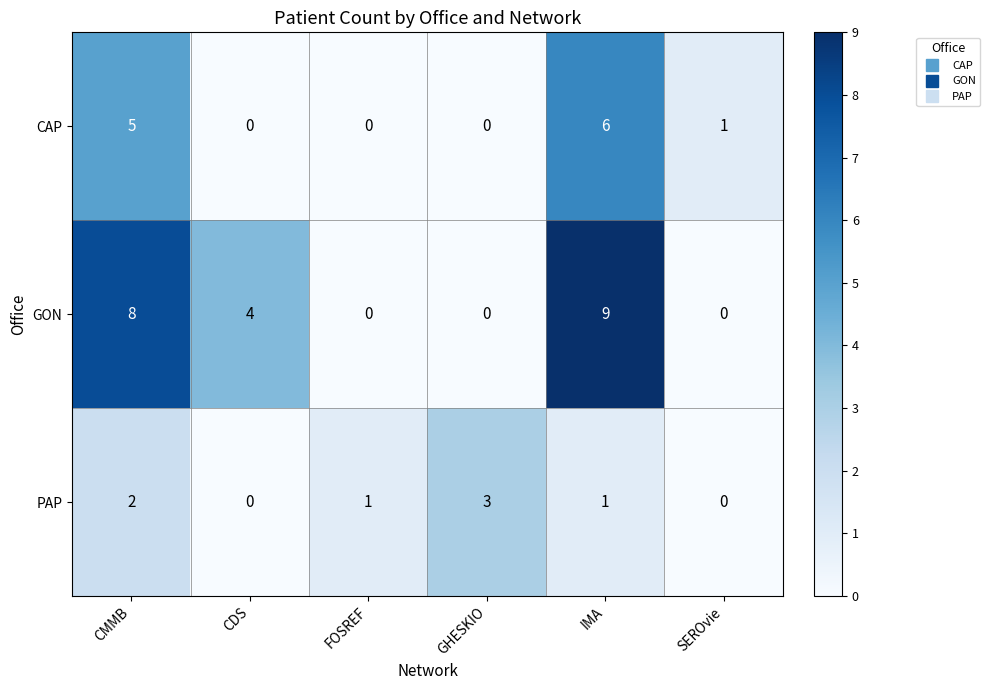

What is the difference between the maximum and minimum values in the GON series?

9